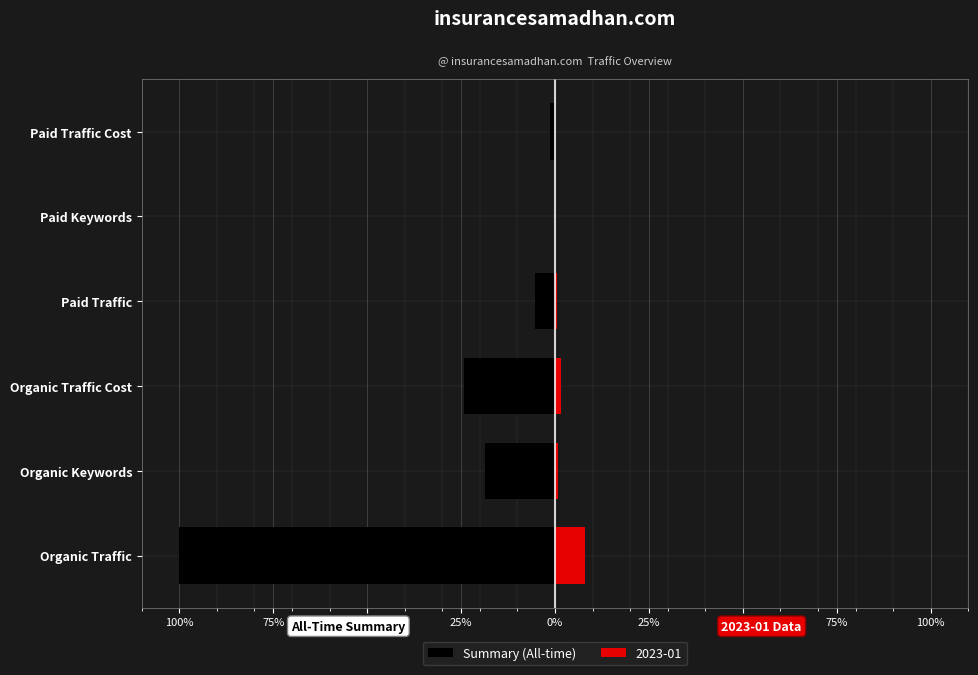

How many data points does each series have?

6